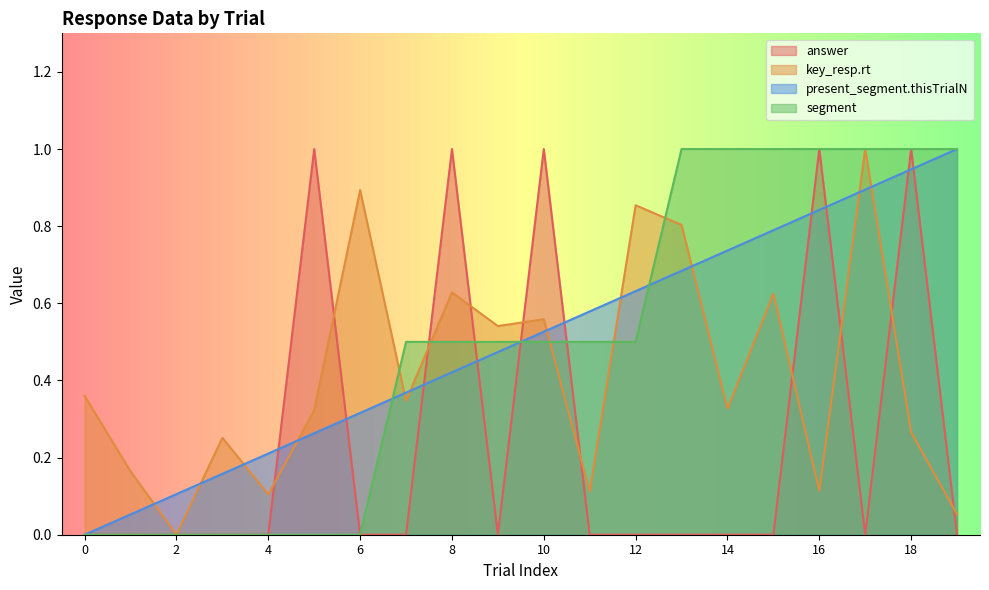

What is the value of the present_segment.thisTrialN point at the 17th from the left?

0.8